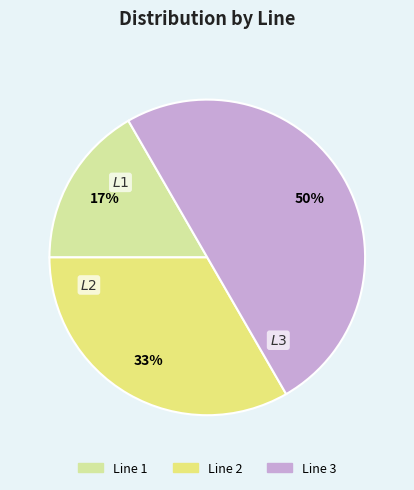

Which slice is the largest?

Line 3